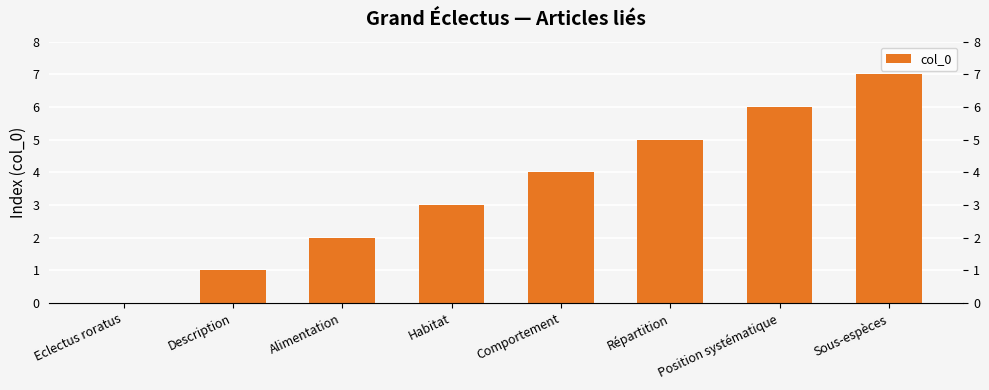

Rank the categories by value from lowest to highest.

Eclectus roratus, Description, Alimentation, Habitat, Comportement, Répartition, Position systématique, Sous-espèces